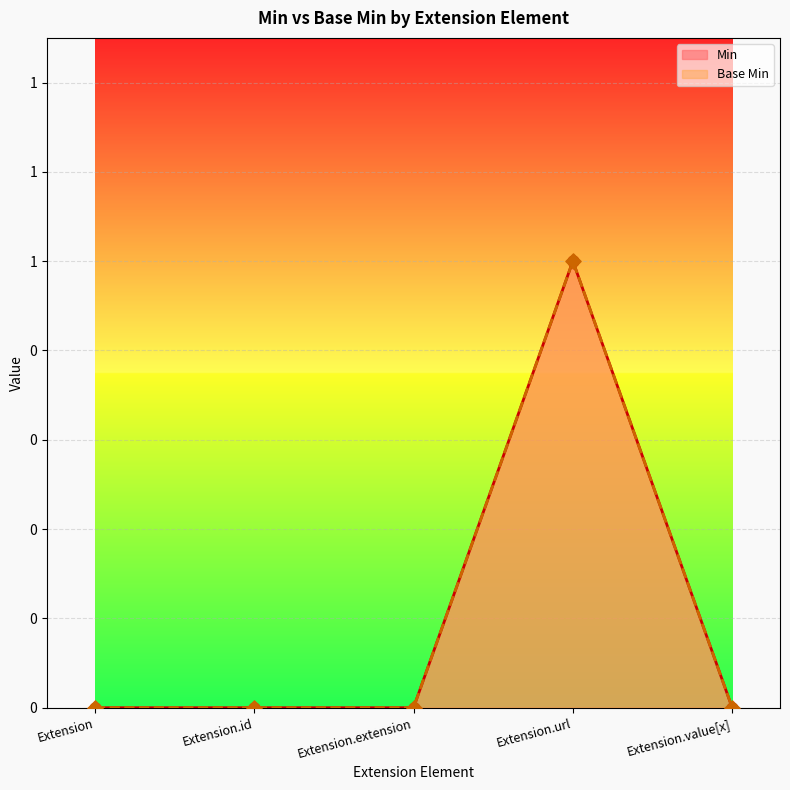

At which category is the sum across all series the highest?

Extension.url